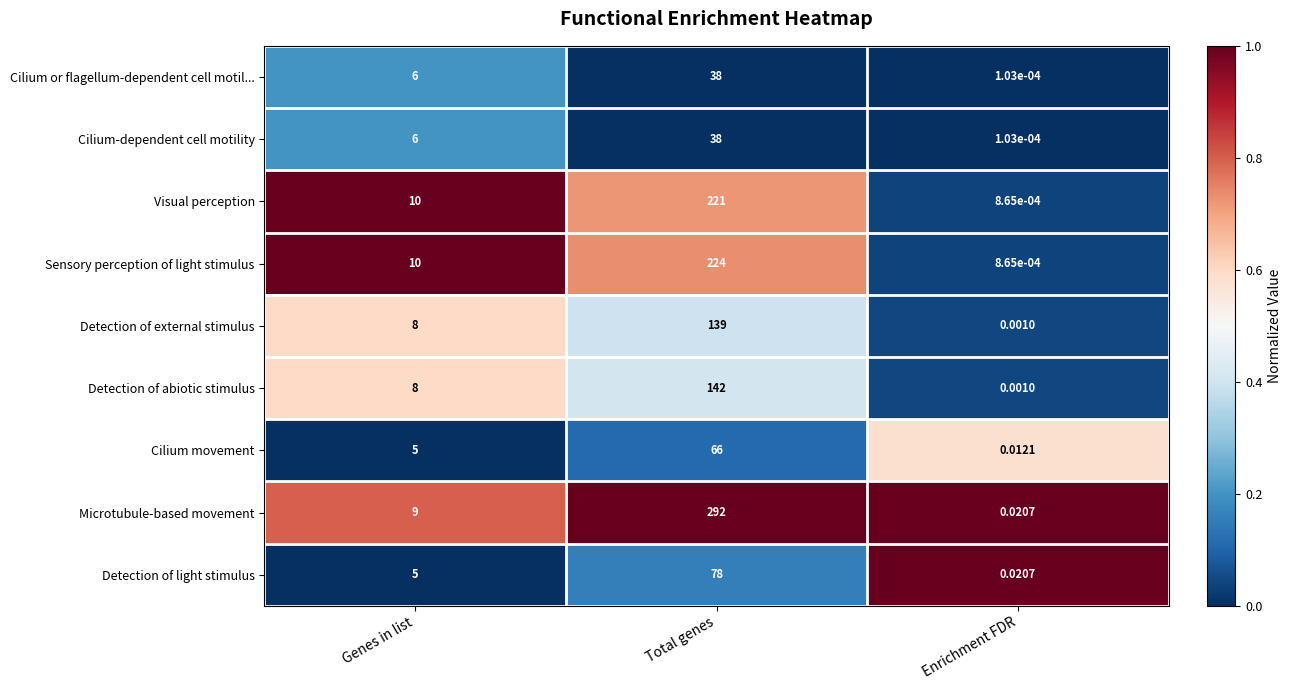

Which series has the largest total across all categories?

Microtubule-based movement